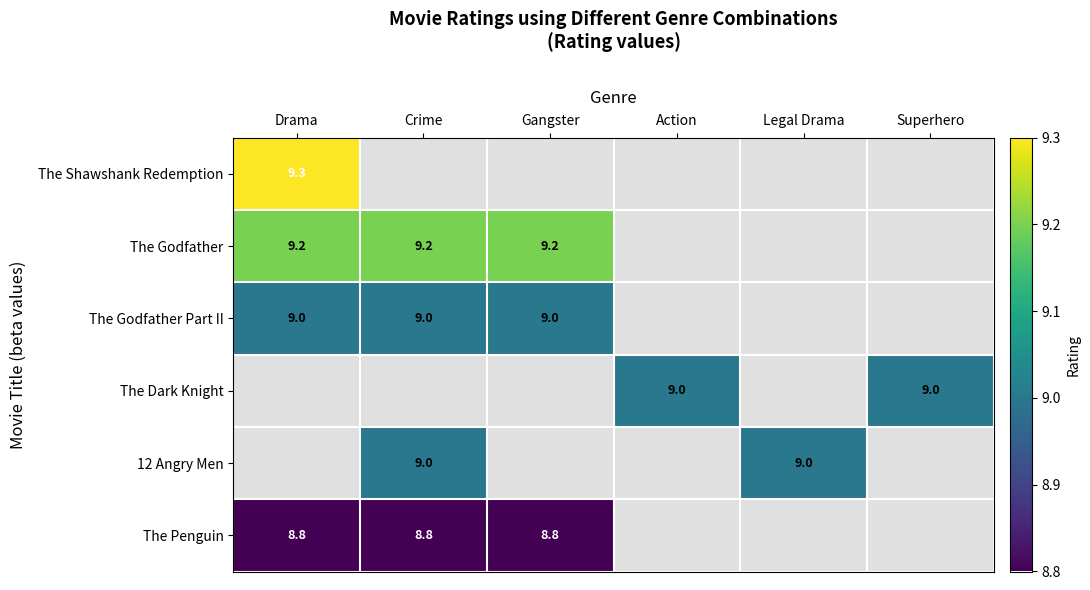

True or false: The Godfather Part II has a value of 9.0 at Gangster.

True